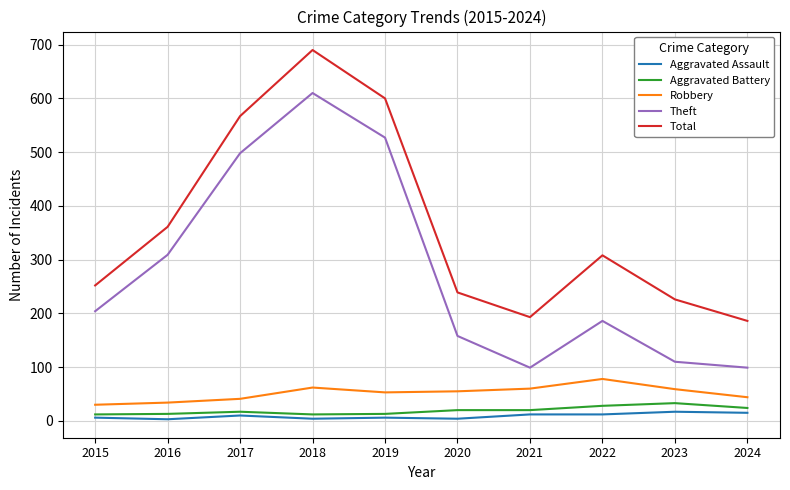

At how many categories does at least one series exceed 198?

8